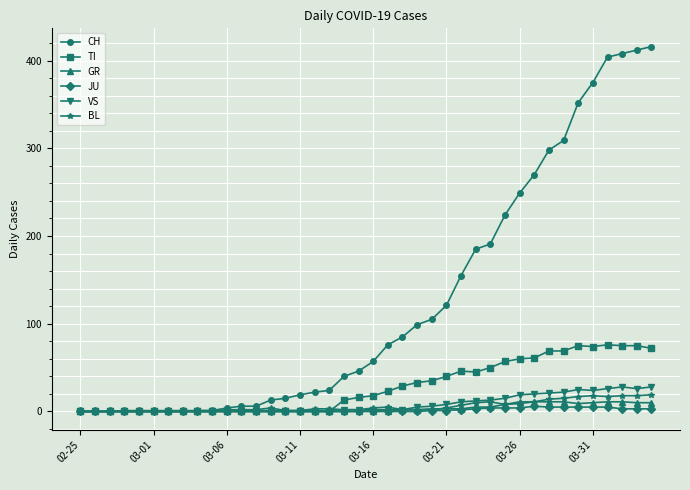

At how many categories does at least one series exceed 199?

11